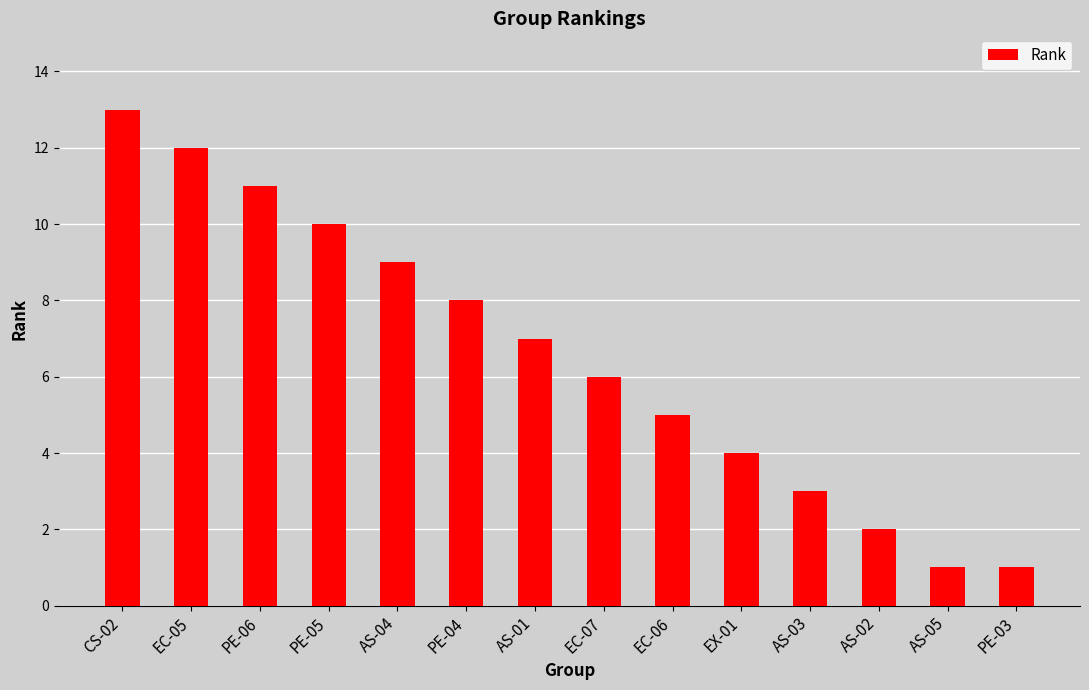

Reading left to right, list all the values displayed in this chart.

13	12	11	10	9	8	7	6	5	4	3	2	1	1